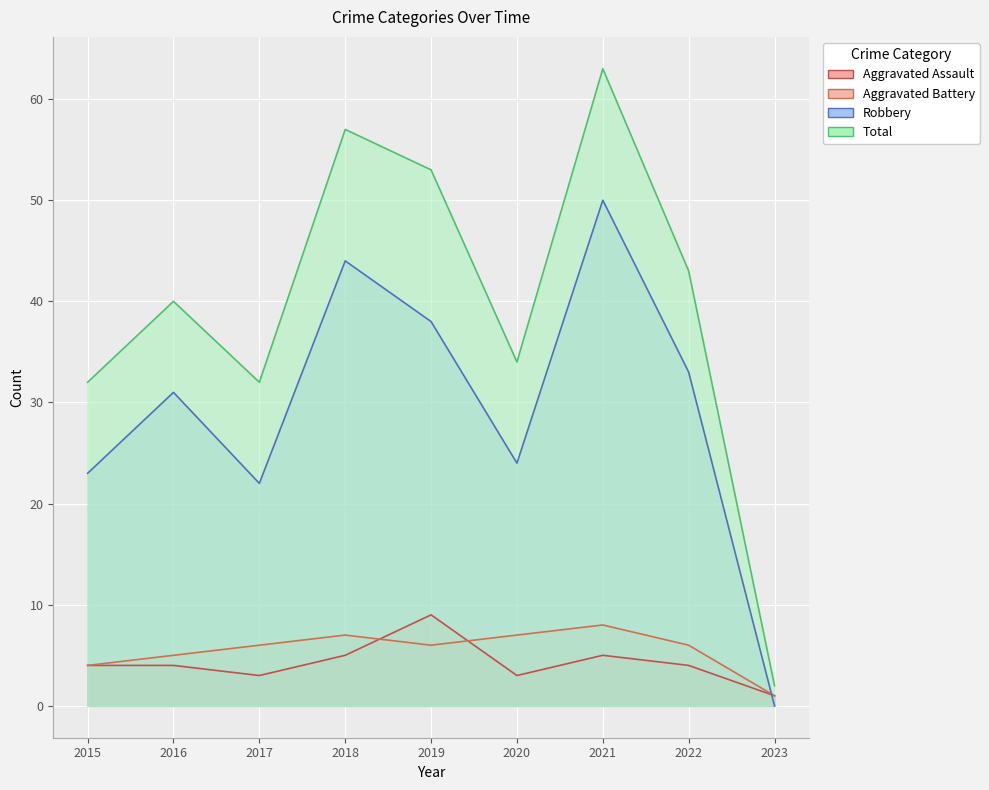

How many lines are shown in the chart?

4